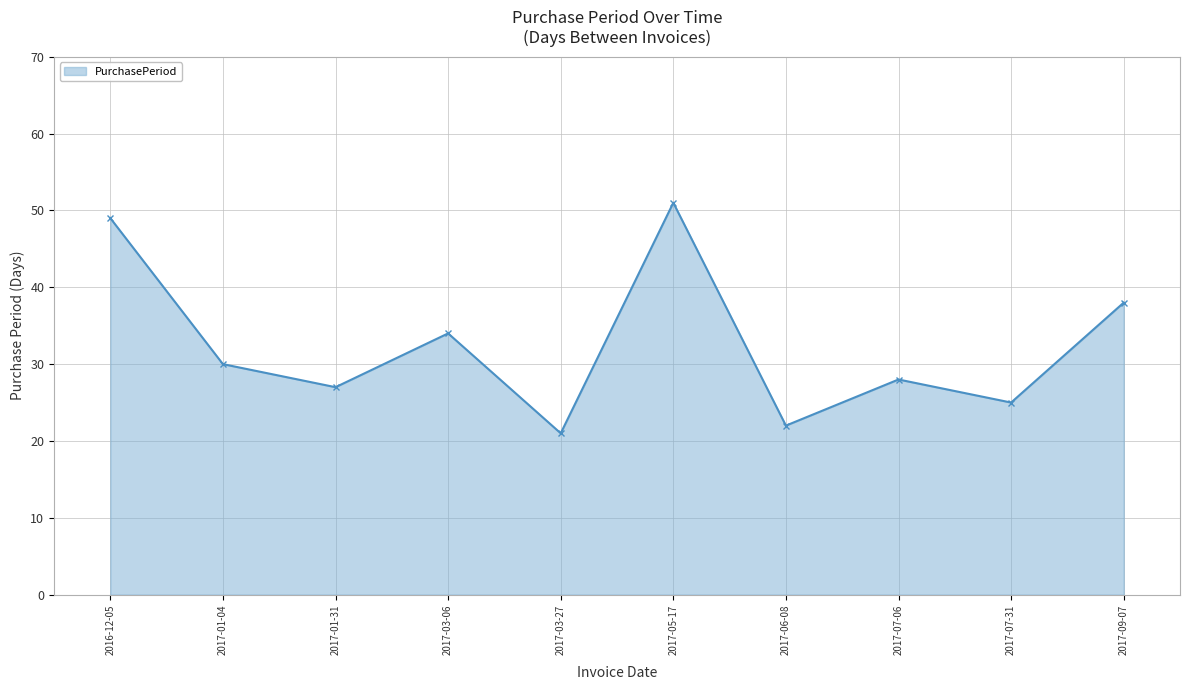

Reading left to right, transcribe all the data shown in this chart.

2016-12-05=49	2017-01-04=30	2017-01-31=27	2017-03-06=34	2017-03-27=21	2017-05-17=51	2017-06-08=22	2017-07-06=28	2017-07-31=25	2017-09-07=38